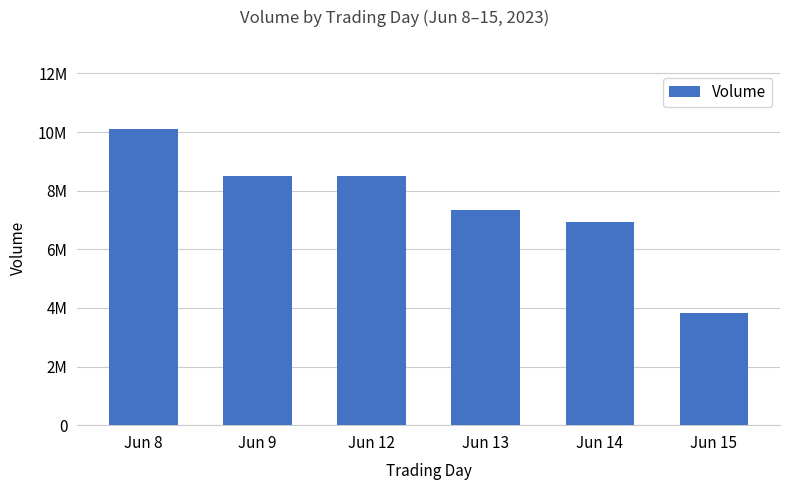

Between Jun 14 and Jun 8, which is larger?

Jun 8